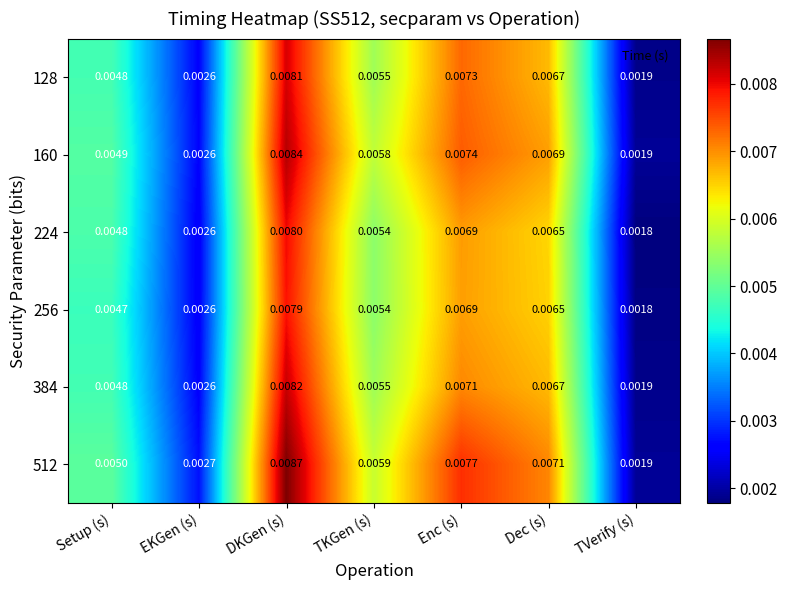

List the labels in order of 512 value, smallest first.

TVerify (s), EKGen (s), Setup (s), TKGen (s), Dec (s), Enc (s), DKGen (s)